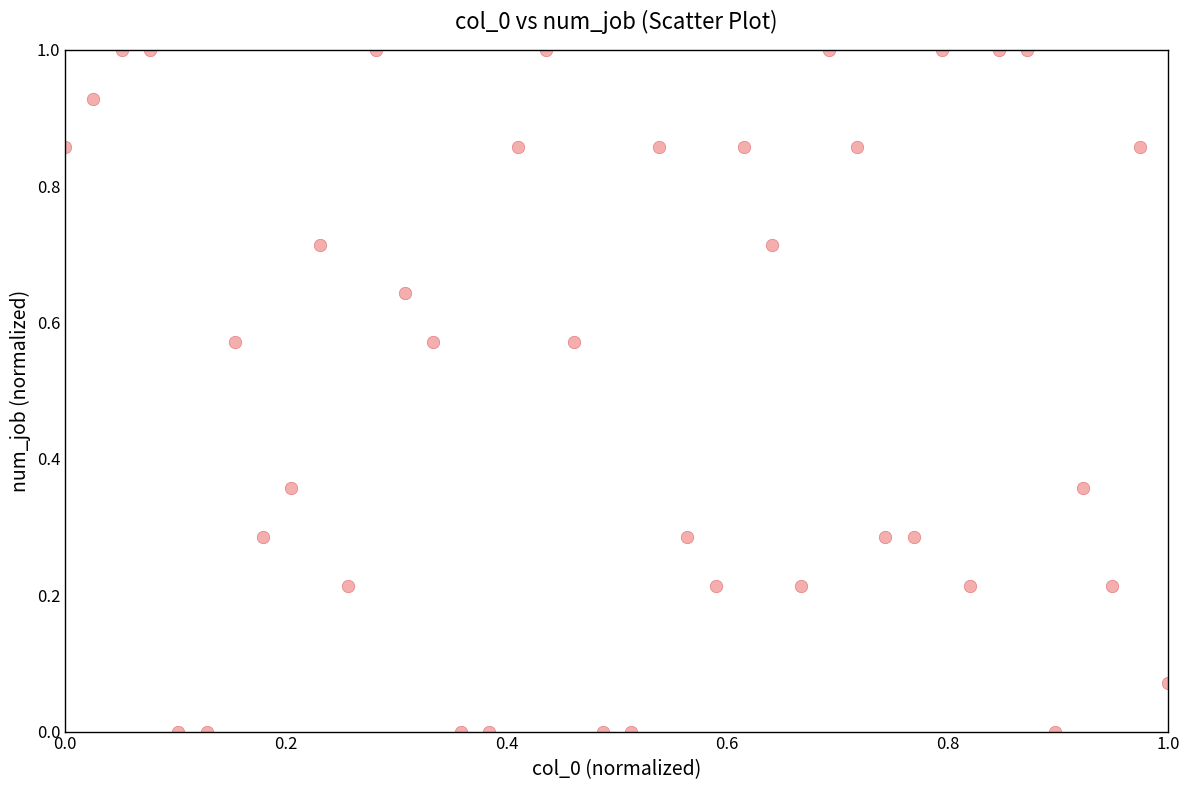

What is the range of X values (max minus min)?

1.0